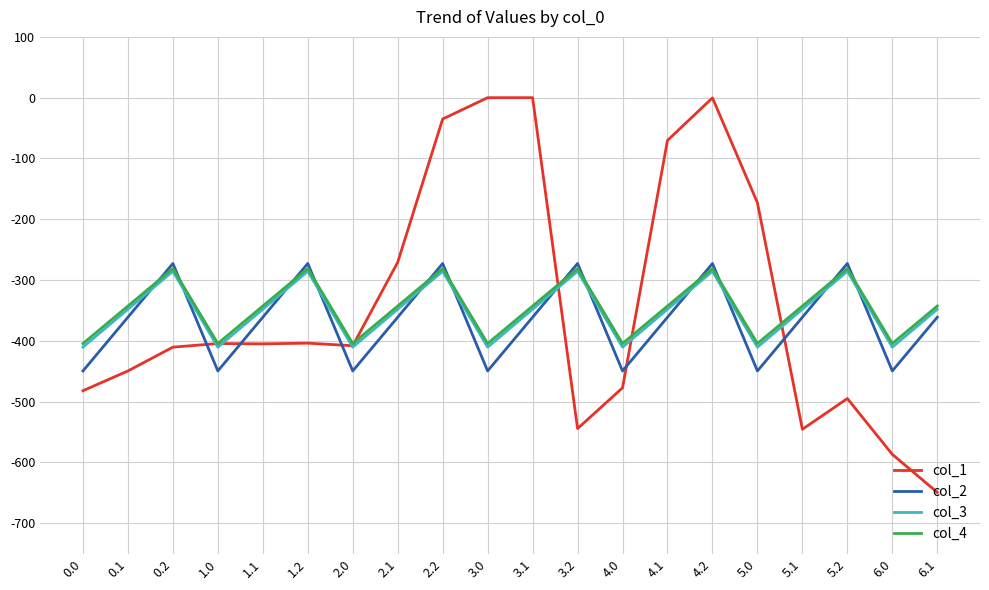

What is the total value across all series at 2.1?

-1322.4